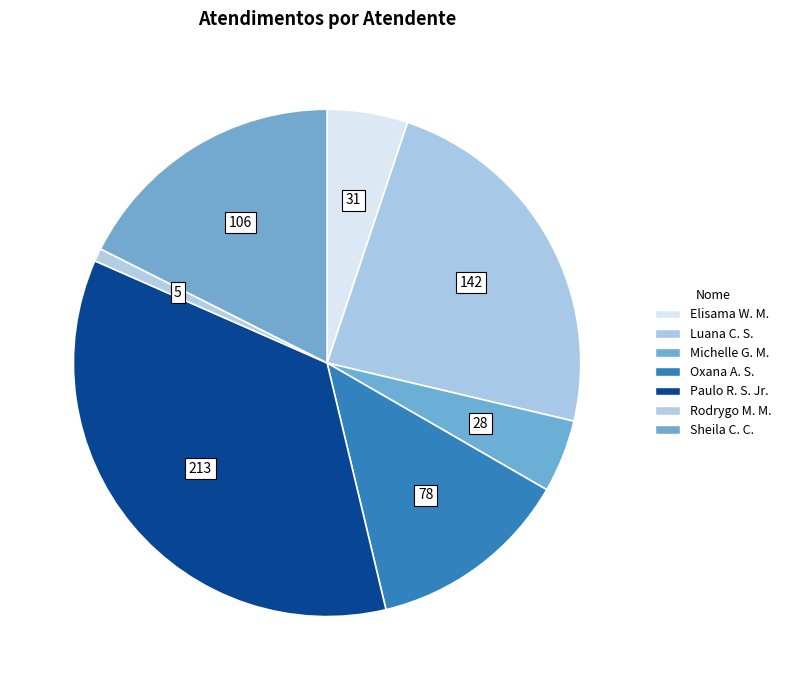

How many segments does this pie chart have?

7